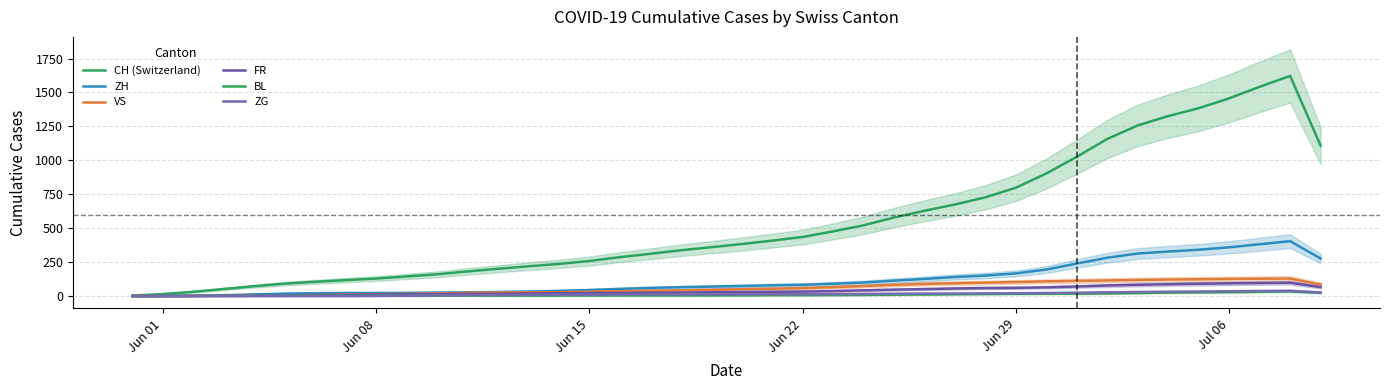

Which series has the largest range (max minus min)?

CH (Switzerland)